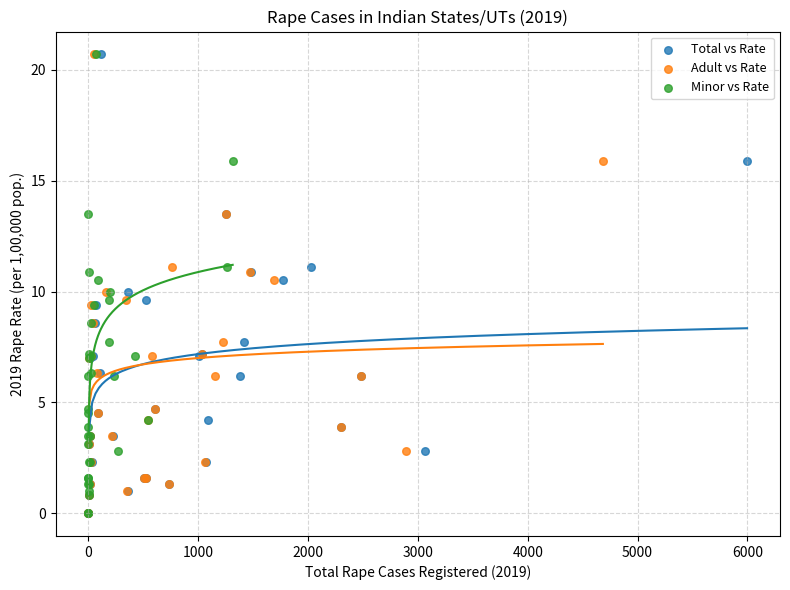

What are all the series names shown in the legend?

Total vs Rate, Adult vs Rate, Minor vs Rate